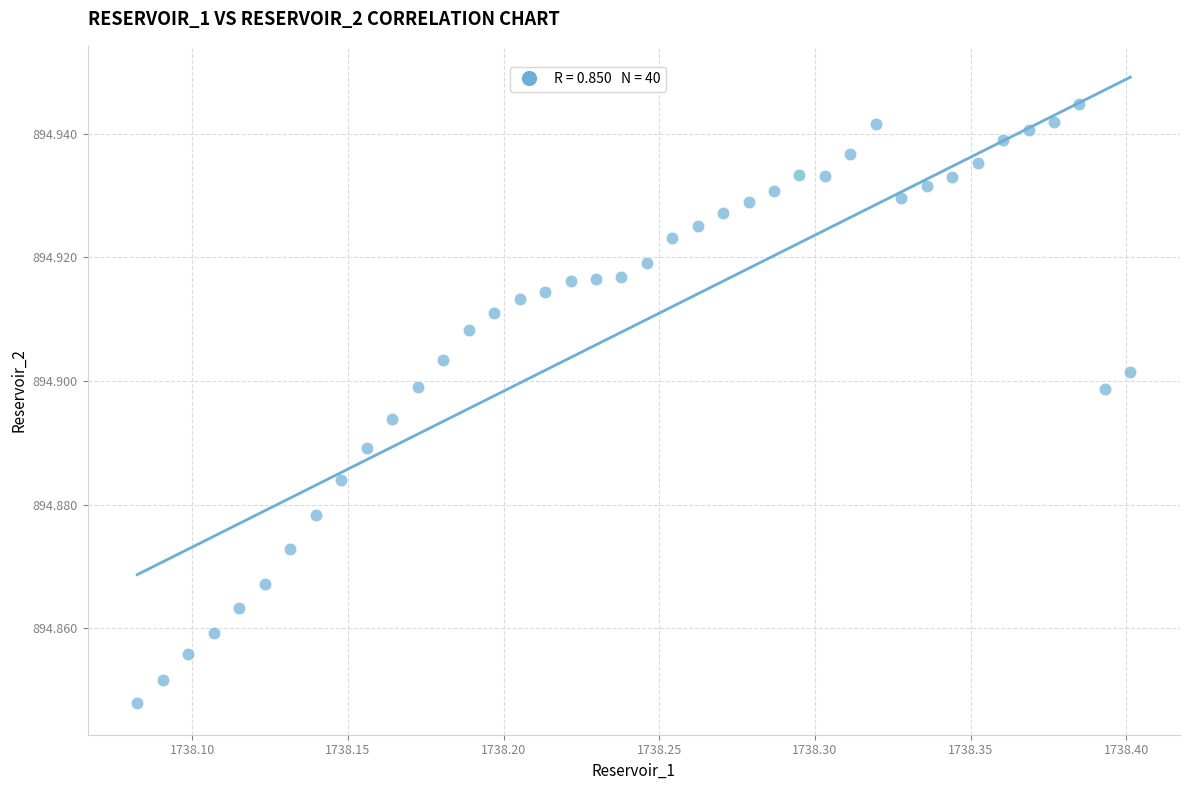

What is the range of X values (max minus min)?

0.3